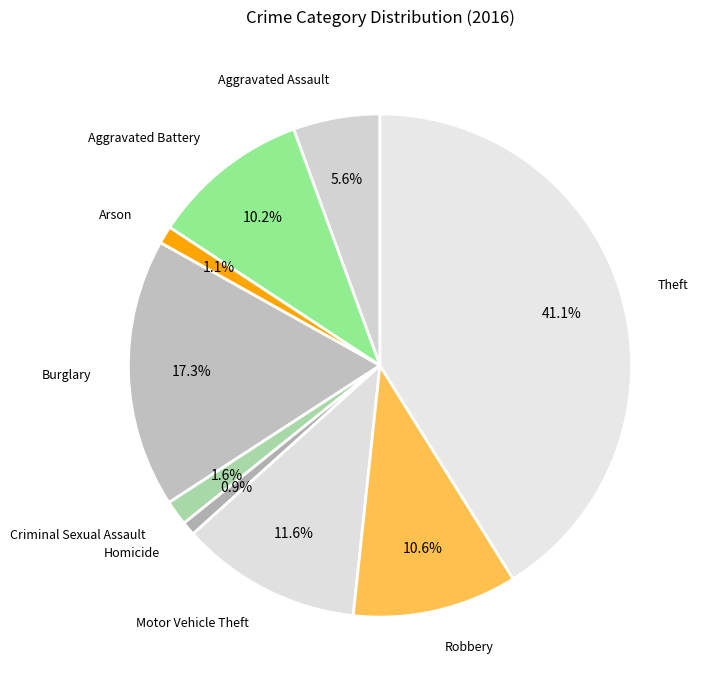

Does Aggravated Battery represent more than half of the total?

No